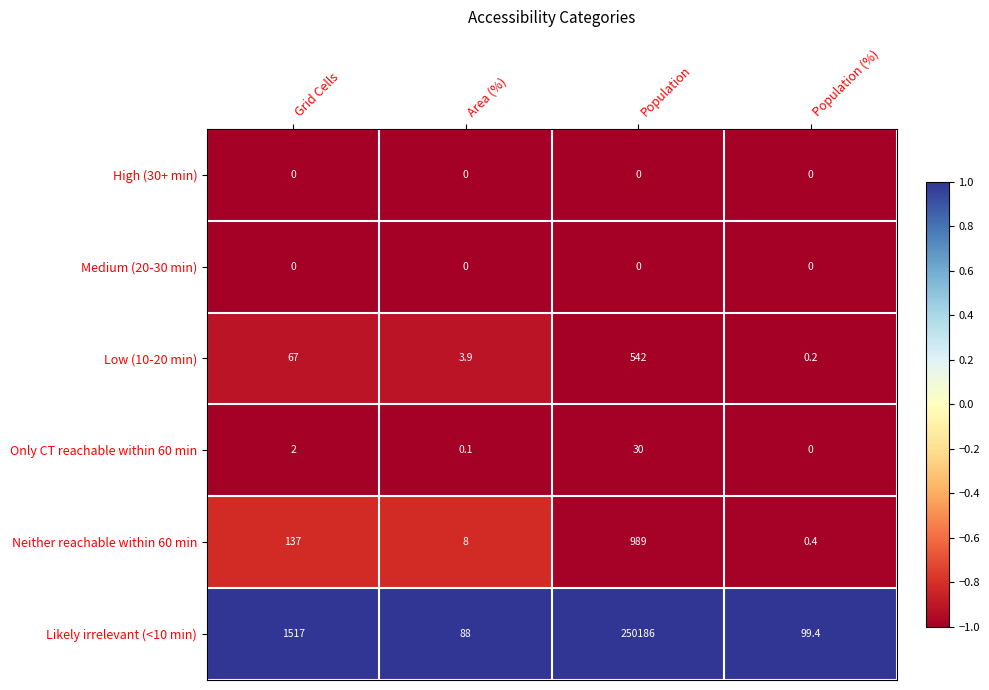

What is the minimum value for Likely irrelevant (<10 min)?

88.0